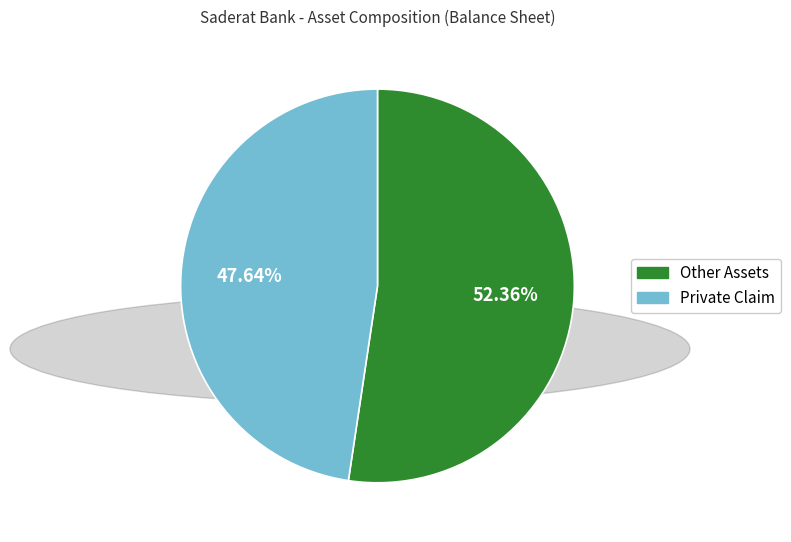

Which has a higher value, Private Claim or Other Assets?

Other Assets